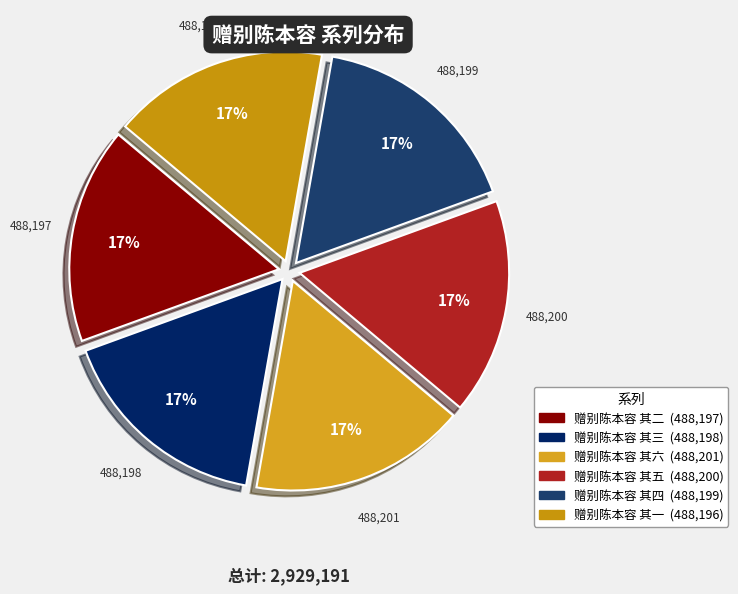

How many segments does this pie chart have?

6